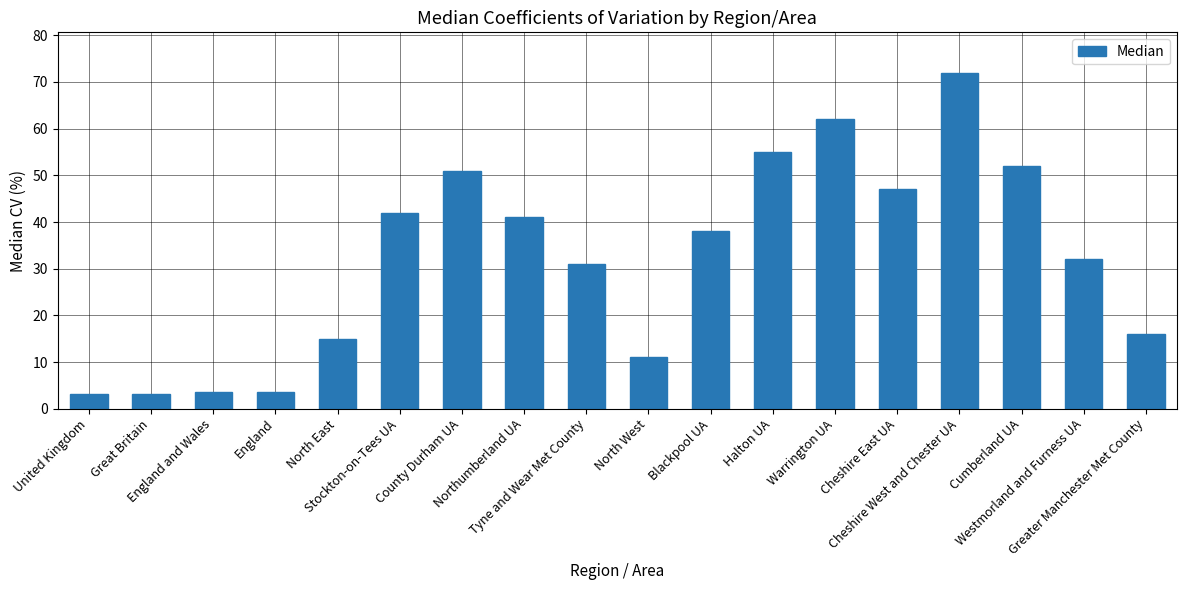

Between Westmorland and Furness UA and Northumberland UA, which is larger?

Northumberland UA